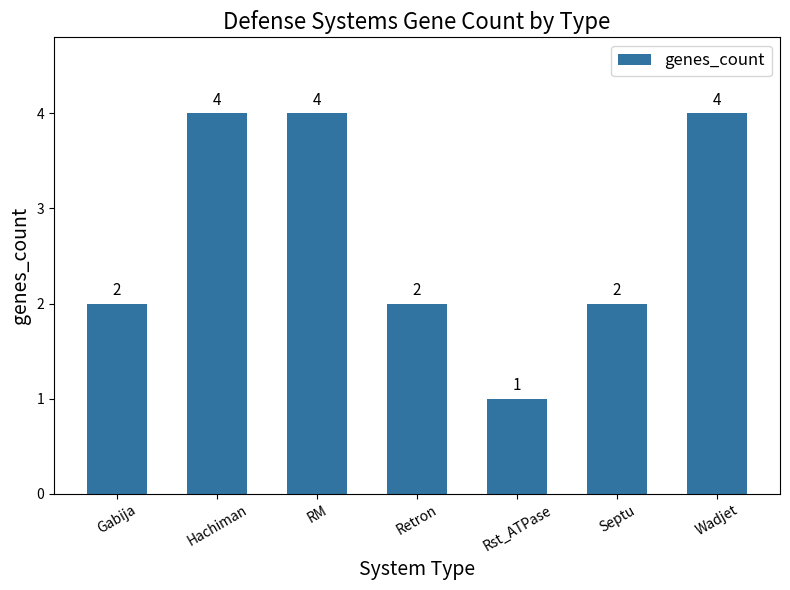

How many values are between 2 and 4?

6